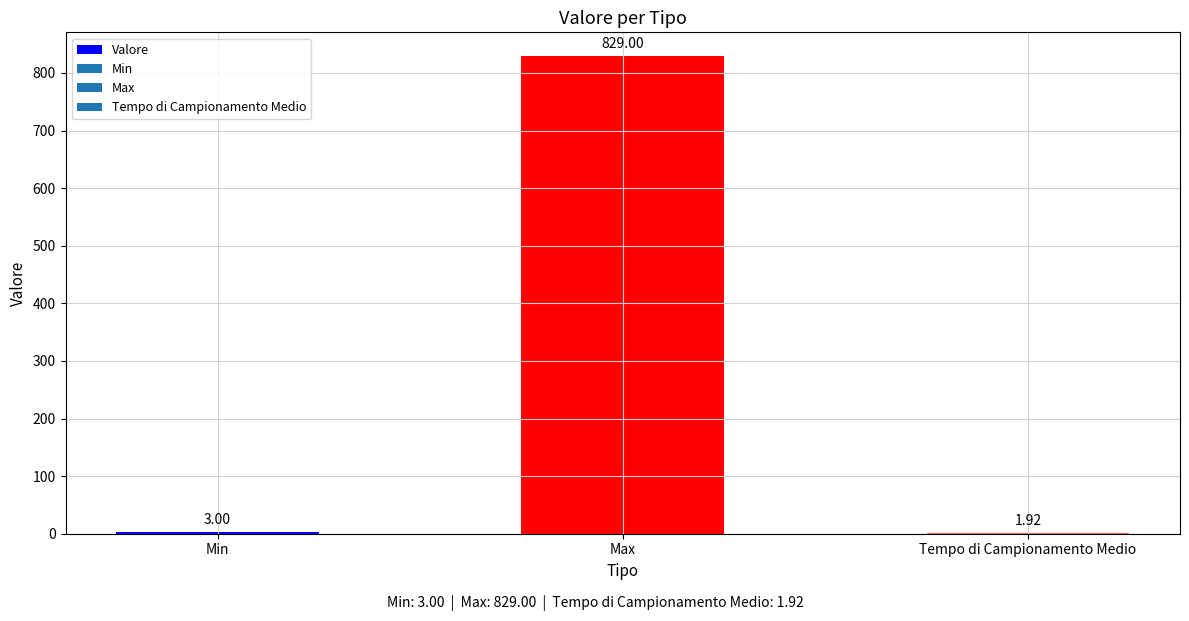

Where is the data nearest to the value 415?

Min